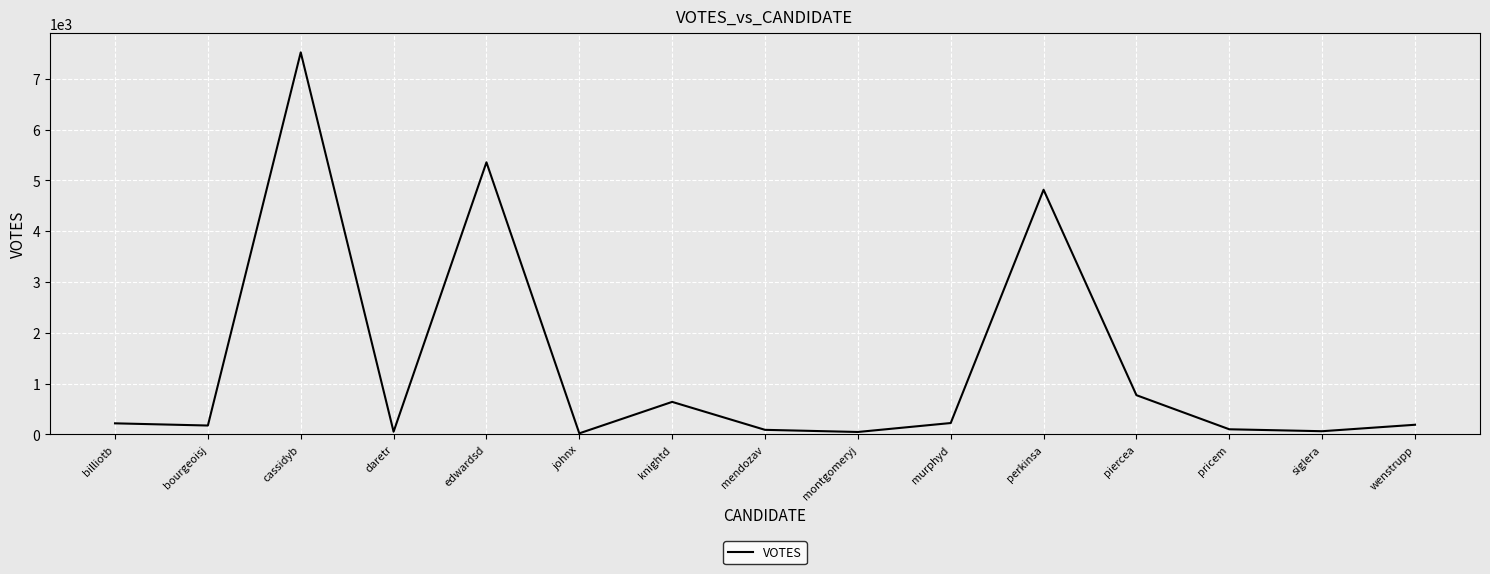

True or false: there are more than 0 points higher than both neighbors.

True